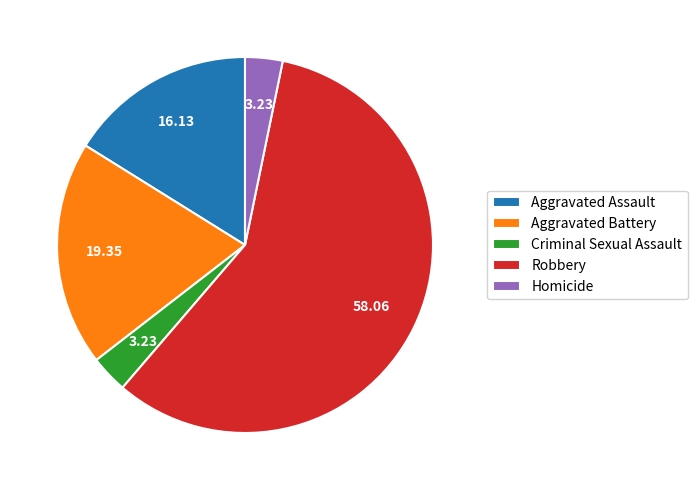

Combined, do Robbery and Homicide account for over 50%?

Yes